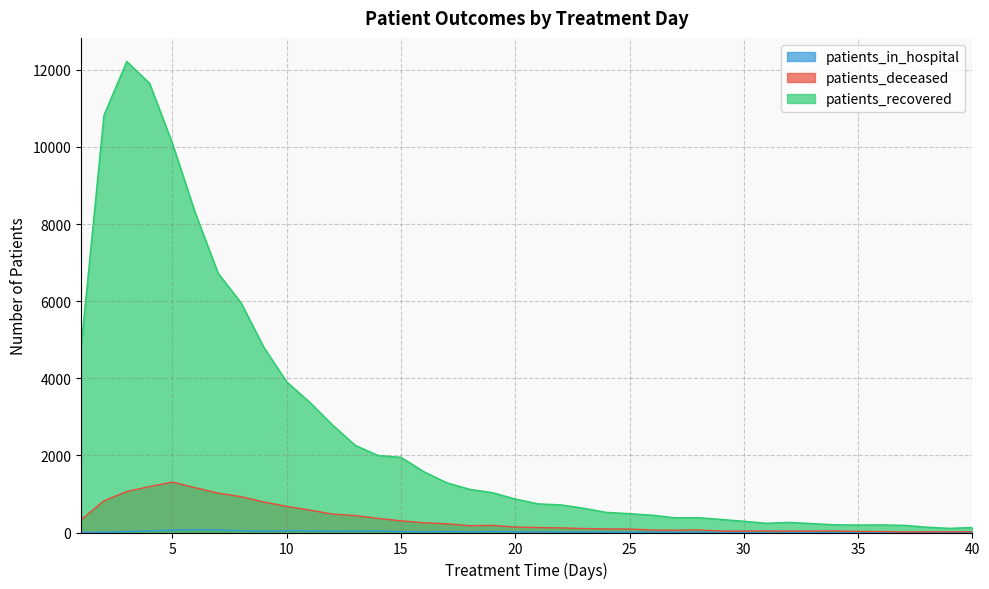

What is the total value across all series at 14?

2408